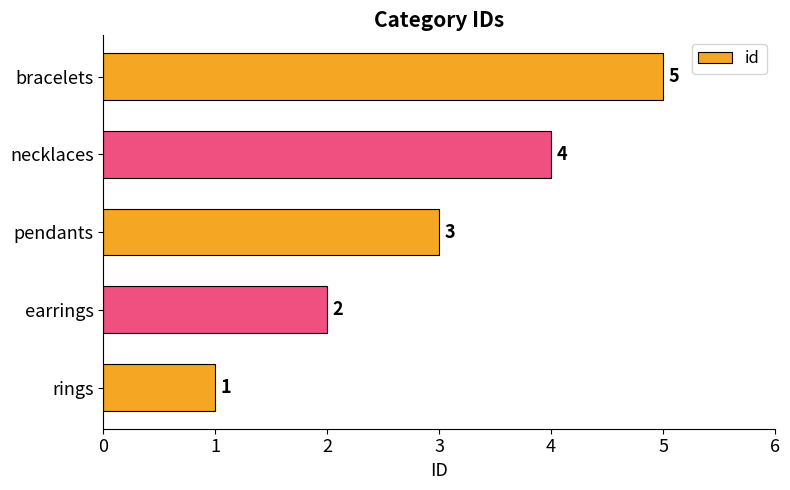

What is the smallest value displayed?

1